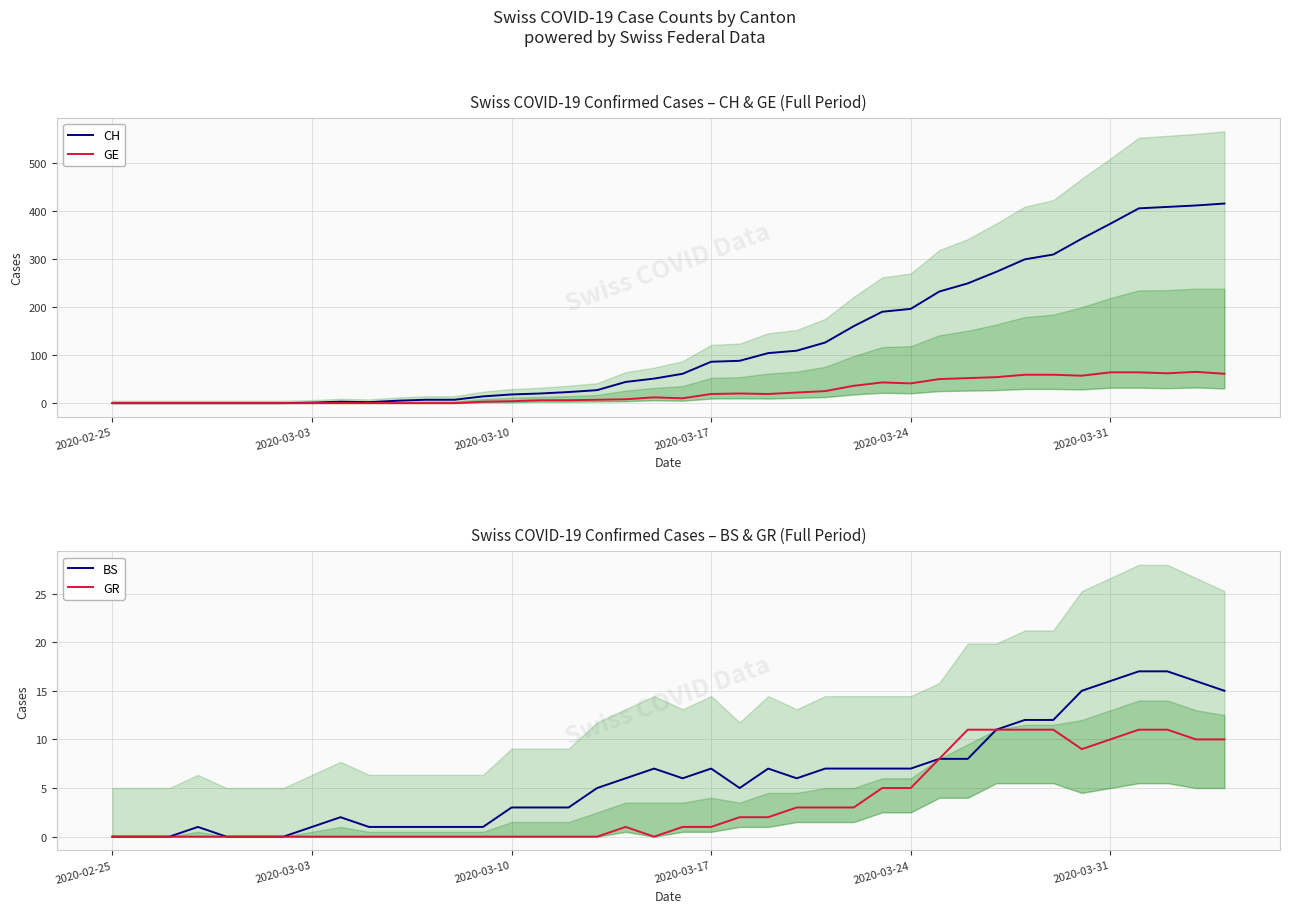

How many series are shown in this chart?

4